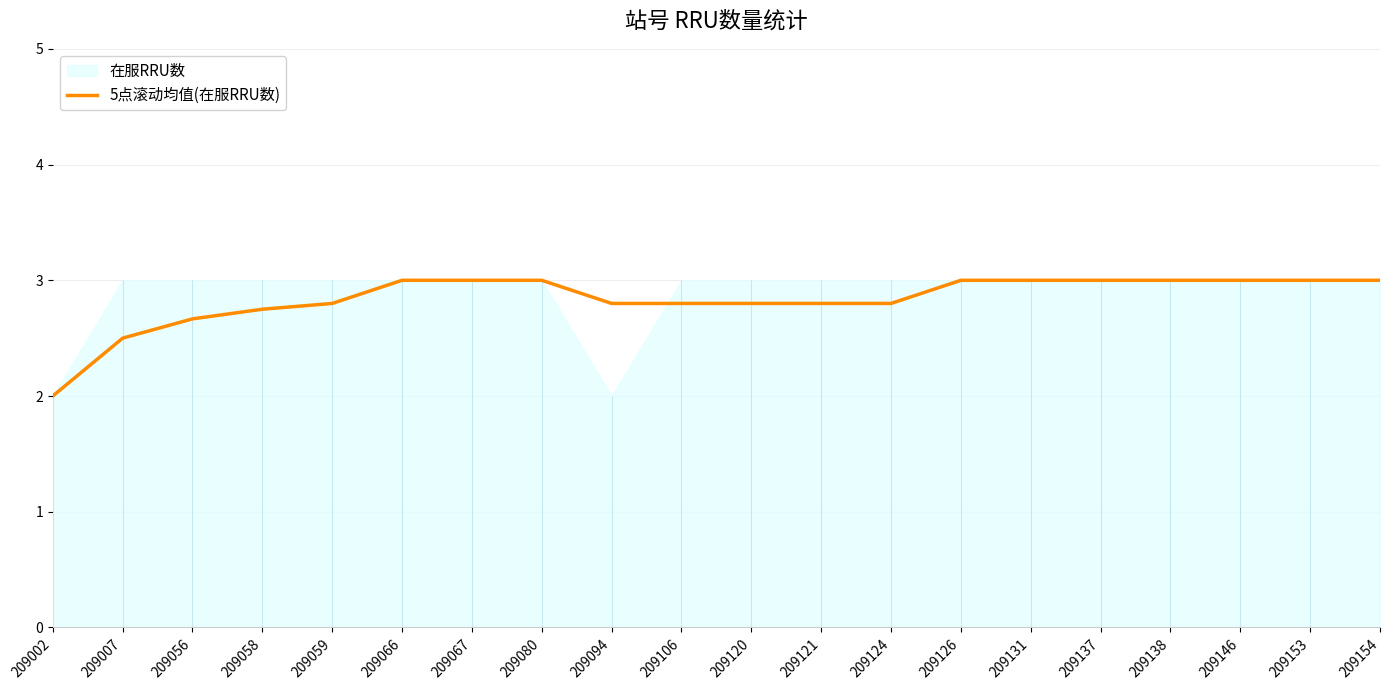

Between 209154 and 209002, which is larger?

209154